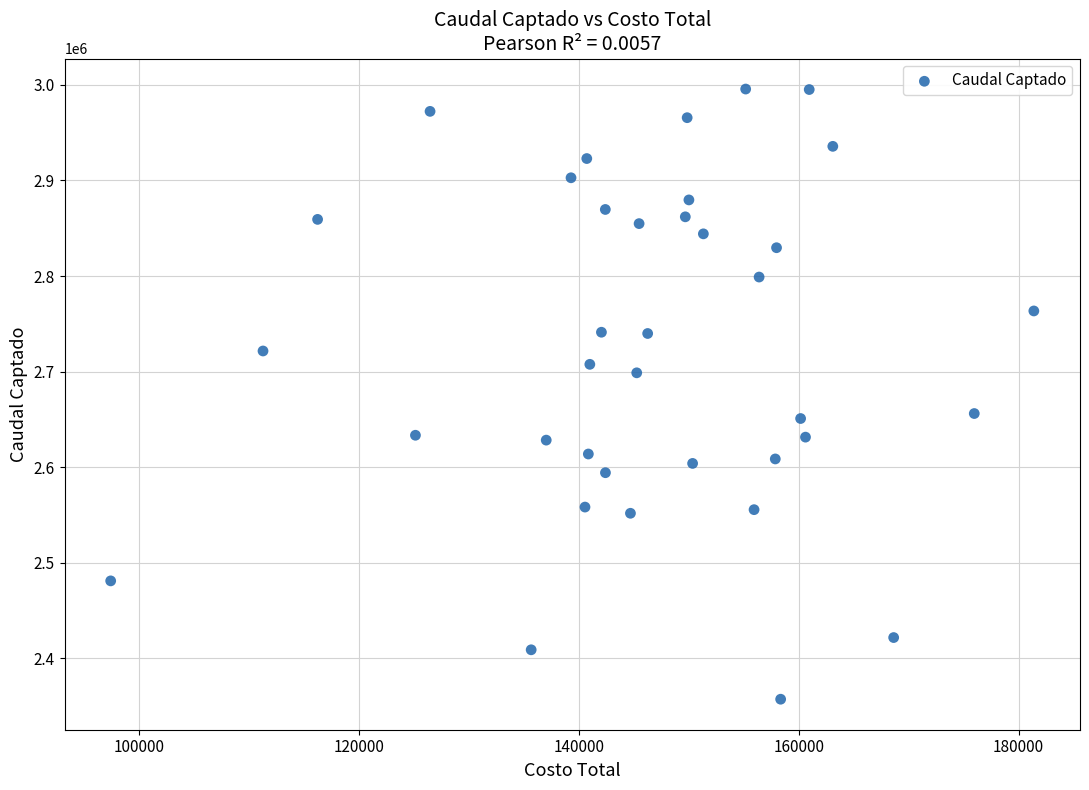

What is the range of X values (max minus min)?

84002